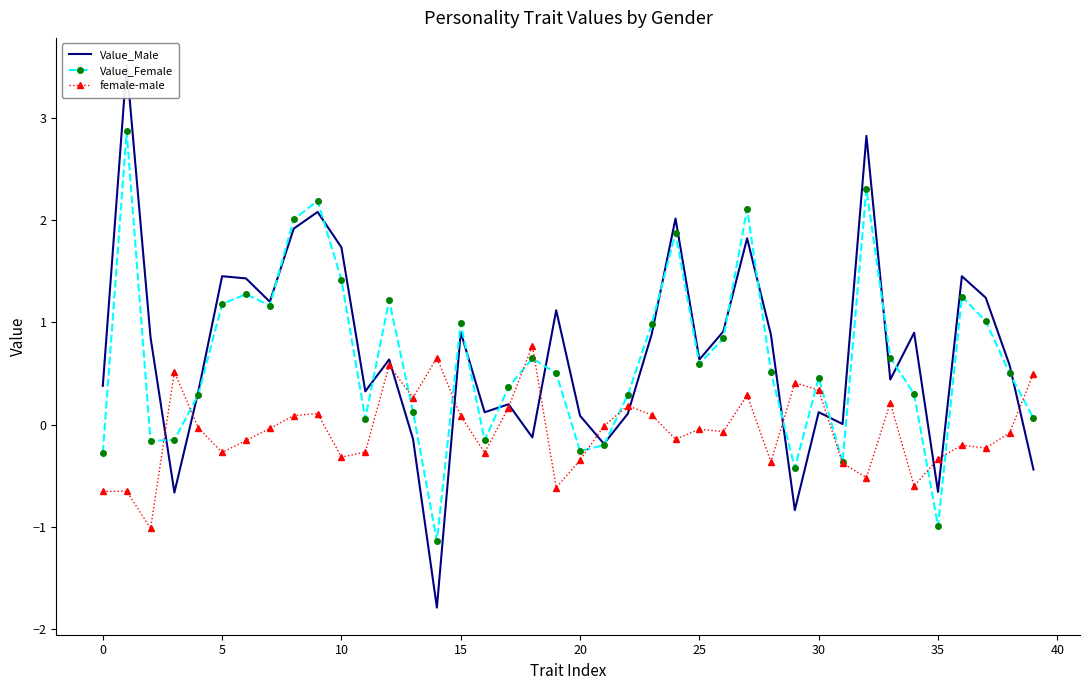

Rank the series at 29 from highest to lowest value.

female-male, Value_Female, Value_Male